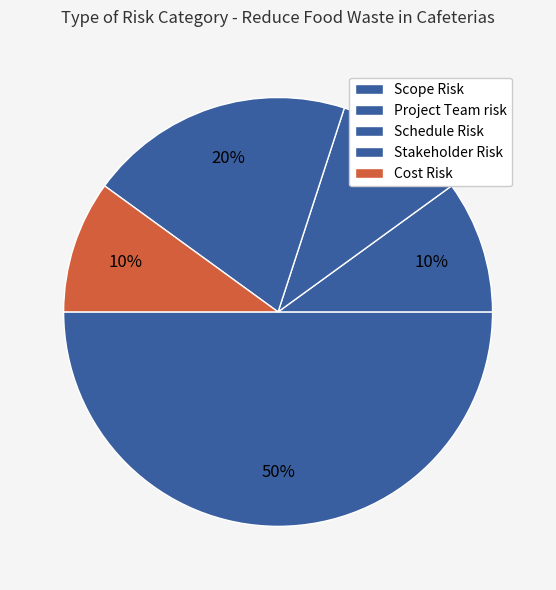

Does Schedule Risk account for over 50% of the chart?

No